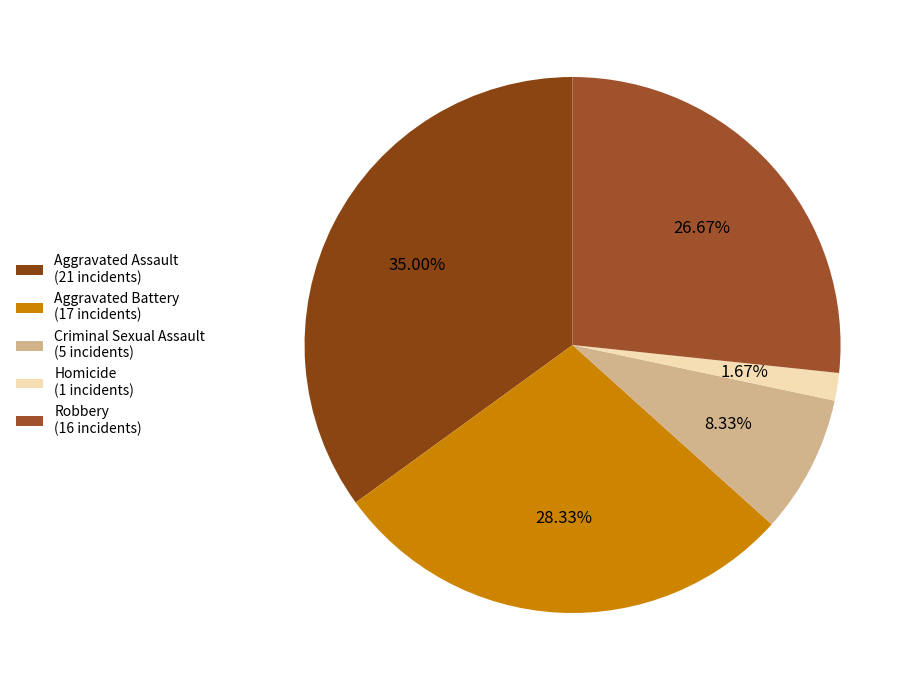

How much of the chart is everything except Aggravated Battery?

71.7%